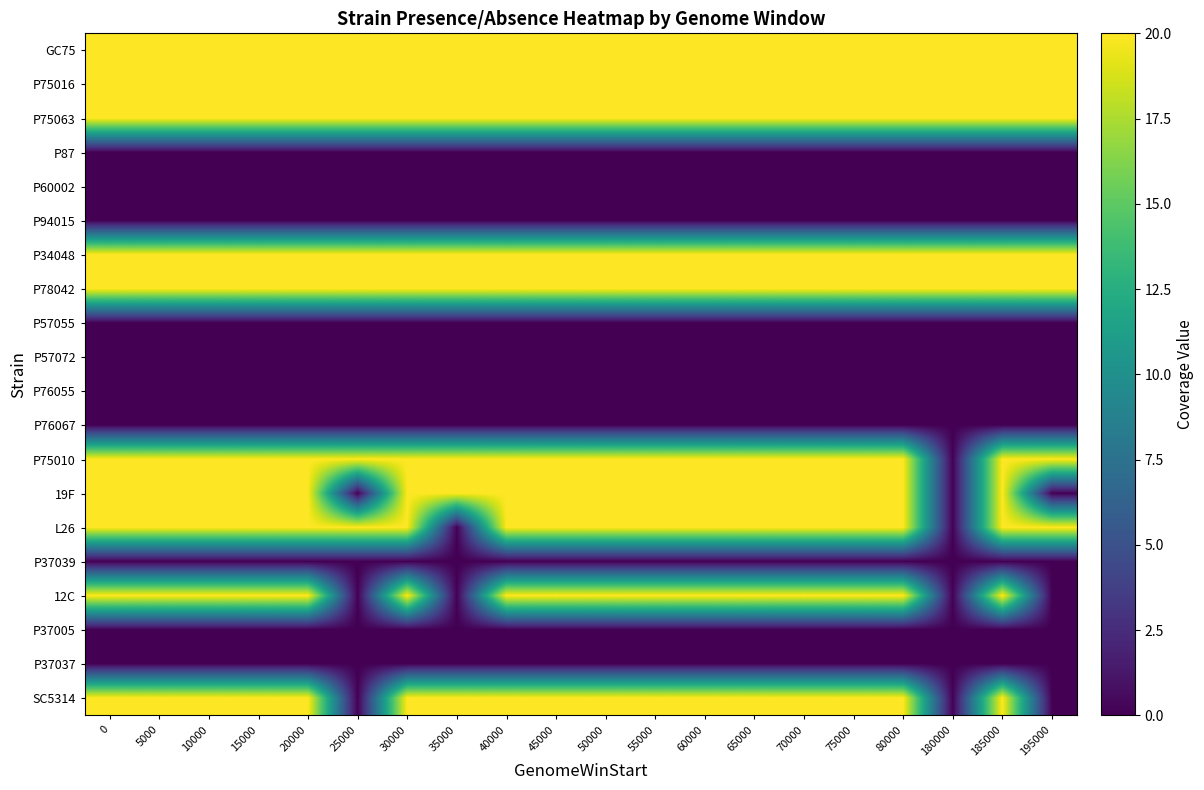

Reading right to left, extract all data points from this chart.

GC75: 195000=20	185000=20	180000=20	80000=20	75000=20	70000=20	65000=20	60000=20	55000=20	50000=20	45000=20	40000=20	35000=20	30000=20	25000=20	20000=20	15000=20	10000=20	5000=20	0=20
P75016: 195000=20	185000=20	180000=20	80000=20	75000=20	70000=20	65000=20	60000=20	55000=20	50000=20	45000=20	40000=20	35000=20	30000=20	25000=20	20000=20	15000=20	10000=20	5000=20	0=20
P75063: 195000=20	185000=20	180000=20	80000=20	75000=20	70000=20	65000=20	60000=20	55000=20	50000=20	45000=20	40000=20	35000=20	30000=20	25000=20	20000=20	15000=20	10000=20	5000=20	0=20
P87: 195000=0	185000=0	180000=0	80000=0	75000=0	70000=0	65000=0	60000=0	55000=0	50000=0	45000=0	40000=0	35000=0	30000=0	25000=0	20000=0	15000=0	10000=0	5000=0	0=0
P60002: 195000=0	185000=0	180000=0	80000=0	75000=0	70000=0	65000=0	60000=0	55000=0	50000=0	45000=0	40000=0	35000=0	30000=0	25000=0	20000=0	15000=0	10000=0	5000=0	0=0
P94015: 195000=0	185000=0	180000=0	80000=0	75000=0	70000=0	65000=0	60000=0	55000=0	50000=0	45000=0	40000=0	35000=0	30000=0	25000=0	20000=0	15000=0	10000=0	5000=0	0=0
P34048: 195000=20	185000=20	180000=20	80000=20	75000=20	70000=20	65000=20	60000=20	55000=20	50000=20	45000=20	40000=20	35000=20	30000=20	25000=20	20000=20	15000=20	10000=20	5000=20	0=20
P78042: 195000=20	185000=20	180000=20	80000=20	75000=20	70000=20	65000=20	60000=20	55000=20	50000=20	45000=20	40000=20	35000=20	30000=20	25000=20	20000=20	15000=20	10000=20	5000=20	0=20
P57055: 195000=0	185000=0	180000=0	80000=0	75000=0	70000=0	65000=0	60000=0	55000=0	50000=0	45000=0	40000=0	35000=0	30000=0	25000=0	20000=0	15000=0	10000=0	5000=0	0=0
P57072: 195000=0	185000=0	180000=0	80000=0	75000=0	70000=0	65000=0	60000=0	55000=0	50000=0	45000=0	40000=0	35000=0	30000=0	25000=0	20000=0	15000=0	10000=0	5000=0	0=0
P76055: 195000=0	185000=0	180000=0	80000=0	75000=0	70000=0	65000=0	60000=0	55000=0	50000=0	45000=0	40000=0	35000=0	30000=0	25000=0	20000=0	15000=0	10000=0	5000=0	0=0
P76067: 195000=0	185000=0	180000=0	80000=0	75000=0	70000=0	65000=0	60000=0	55000=0	50000=0	45000=0	40000=0	35000=0	30000=0	25000=0	20000=0	15000=0	10000=0	5000=0	0=0
P75010: 195000=20	185000=20	180000=0	80000=20	75000=20	70000=20	65000=20	60000=20	55000=20	50000=20	45000=20	40000=20	35000=20	30000=20	25000=20	20000=20	15000=20	10000=20	5000=20	0=20
19F: 195000=0	185000=20	180000=0	80000=20	75000=20	70000=20	65000=20	60000=20	55000=20	50000=20	45000=20	40000=20	35000=20	30000=20	25000=0	20000=20	15000=20	10000=20	5000=20	0=20
L26: 195000=20	185000=20	180000=0	80000=20	75000=20	70000=20	65000=20	60000=20	55000=20	50000=20	45000=20	40000=20	35000=0	30000=20	25000=20	20000=20	15000=20	10000=20	5000=20	0=20
P37039: 195000=0	185000=0	180000=0	80000=0	75000=0	70000=0	65000=0	60000=0	55000=0	50000=0	45000=0	40000=0	35000=0	30000=0	25000=0	20000=0	15000=0	10000=0	5000=0	0=0
12C: 195000=0	185000=20	180000=0	80000=20	75000=20	70000=20	65000=20	60000=20	55000=20	50000=20	45000=20	40000=20	35000=0	30000=20	25000=0	20000=20	15000=20	10000=20	5000=20	0=20
P37005: 195000=0	185000=0	180000=0	80000=0	75000=0	70000=0	65000=0	60000=0	55000=0	50000=0	45000=0	40000=0	35000=0	30000=0	25000=0	20000=0	15000=0	10000=0	5000=0	0=0
P37037: 195000=0	185000=0	180000=0	80000=0	75000=0	70000=0	65000=0	60000=0	55000=0	50000=0	45000=0	40000=0	35000=0	30000=0	25000=0	20000=0	15000=0	10000=0	5000=0	0=0
SC5314: 195000=0	185000=20	180000=0	80000=20	75000=20	70000=20	65000=20	60000=20	55000=20	50000=20	45000=20	40000=20	35000=20	30000=20	25000=0	20000=20	15000=20	10000=20	5000=20	0=20